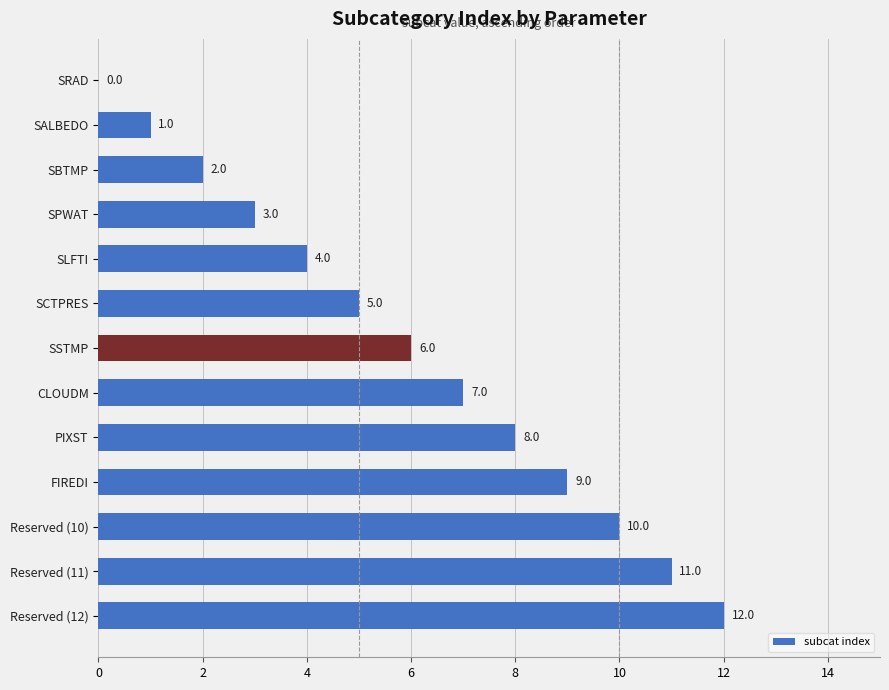

True or false: the data shows 17 at Reserved (12).

False